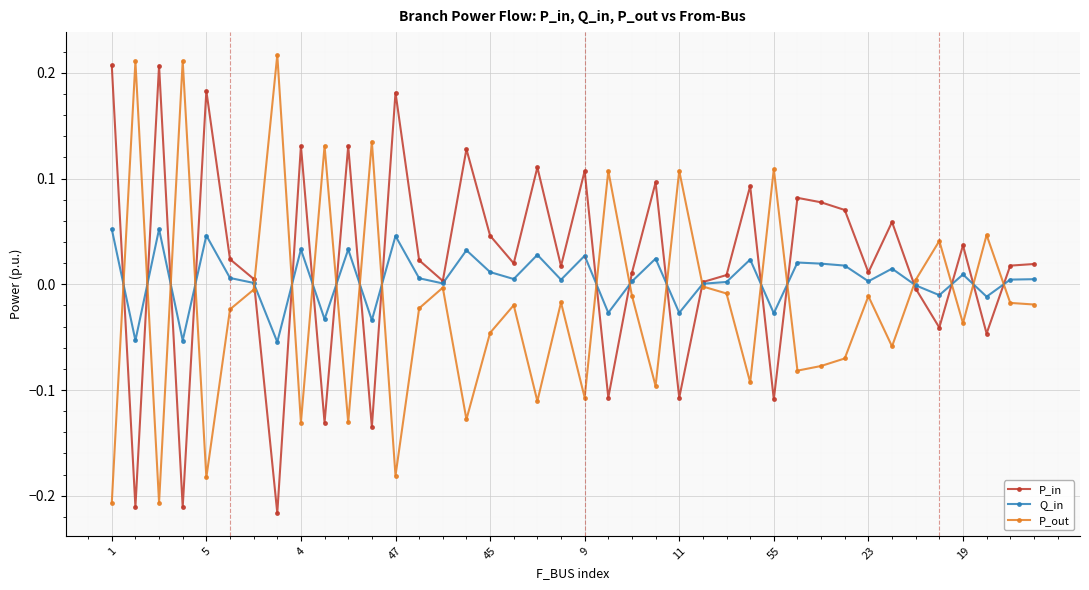

List the series in order of their overall mean, lowest first.

P_out, Q_in, P_in